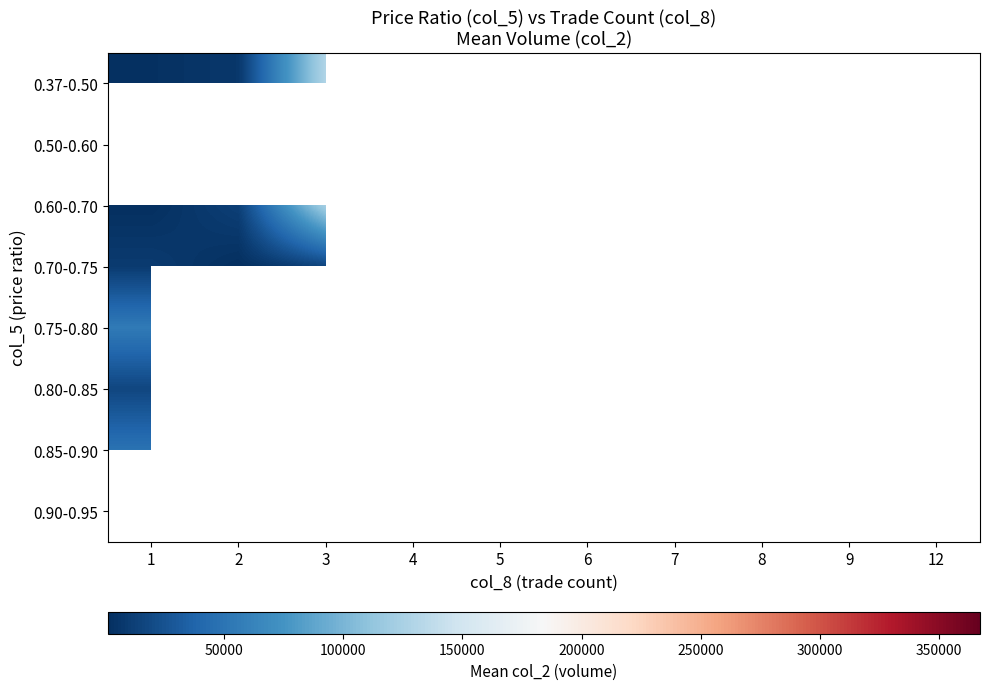

At how many categories does at least one series exceed 340549?

1